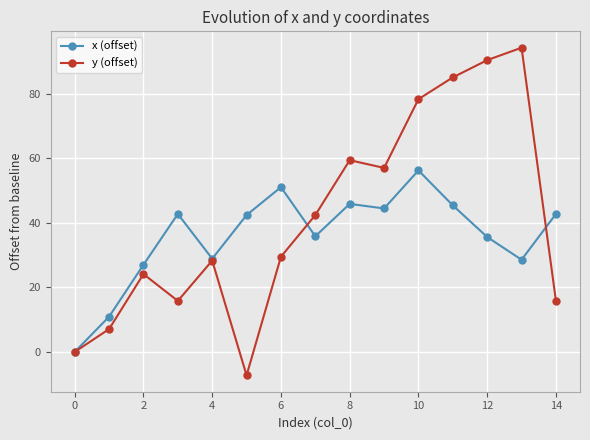

What is the smallest value displayed?

-7.3